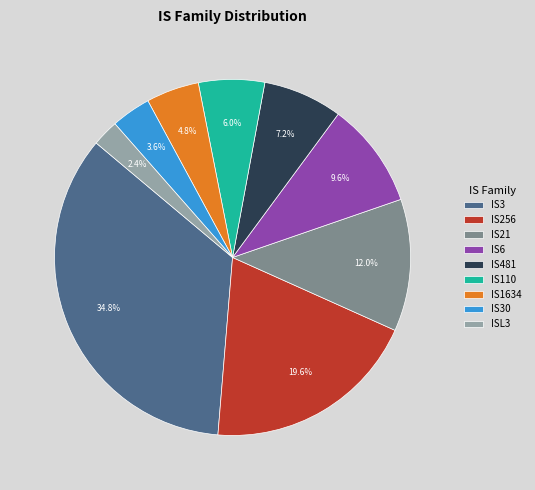

Does ISL3 account for over 50% of the chart?

No